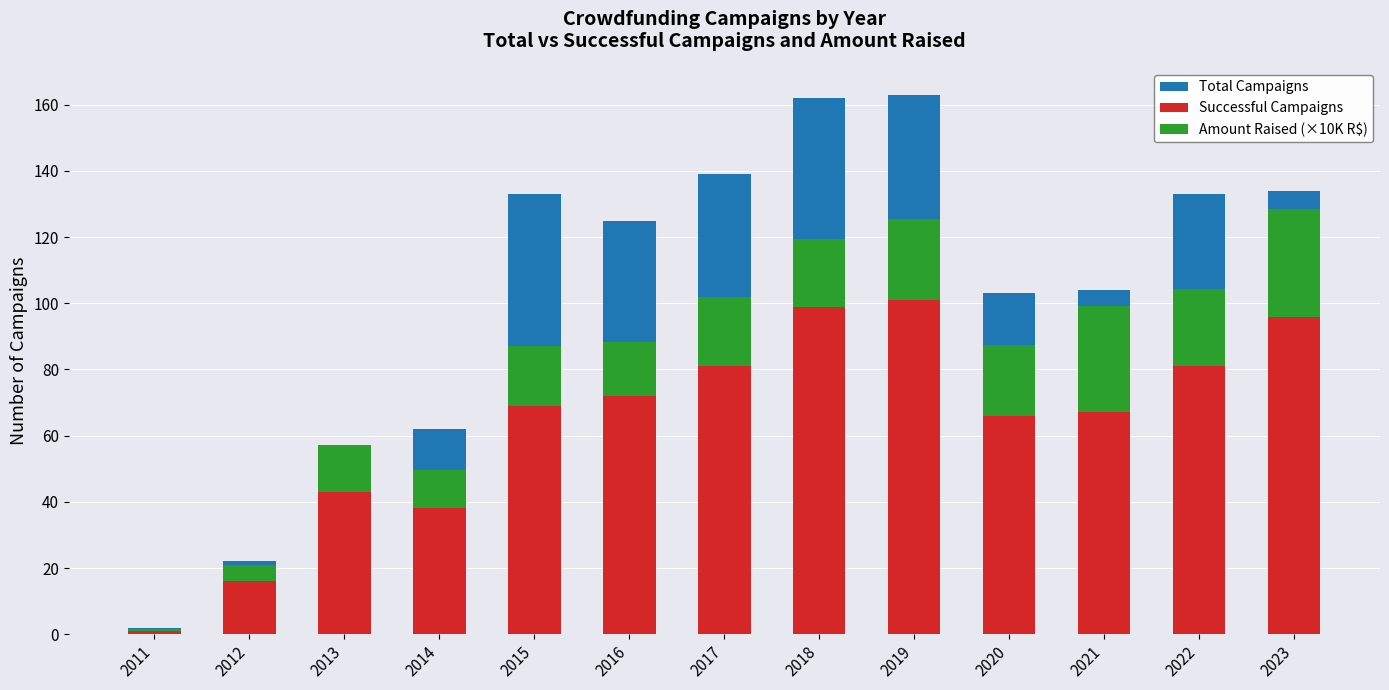

How many bars are there in total?

39